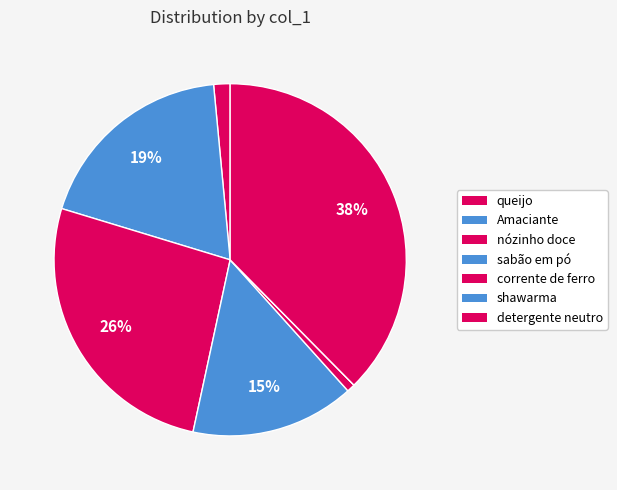

What is the largest slice in the pie chart?

detergente neutro